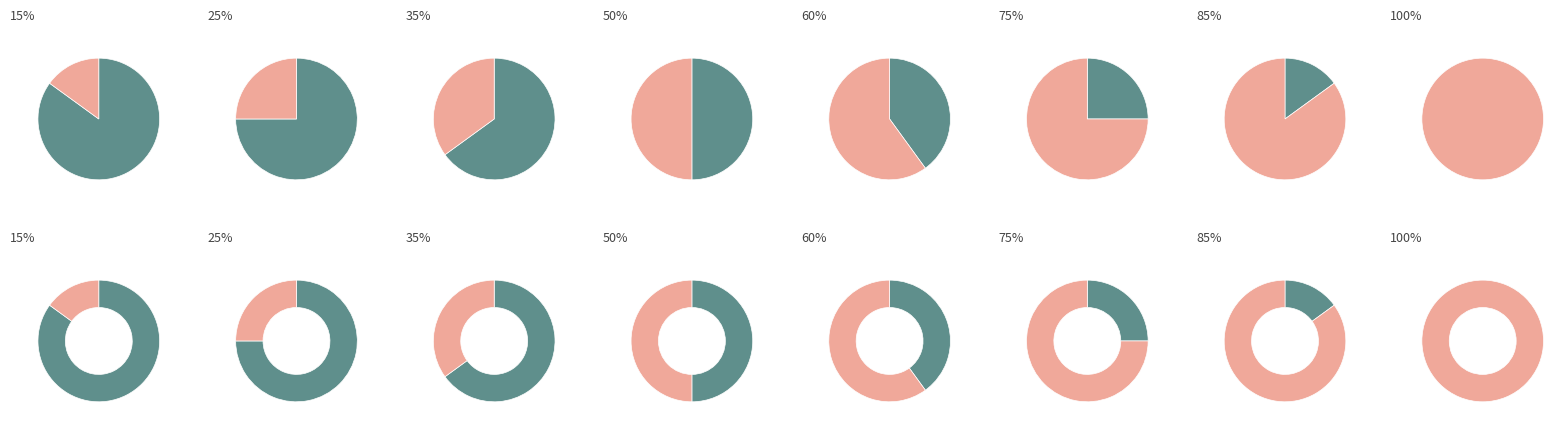

Is 29 the majority of the pie?

No